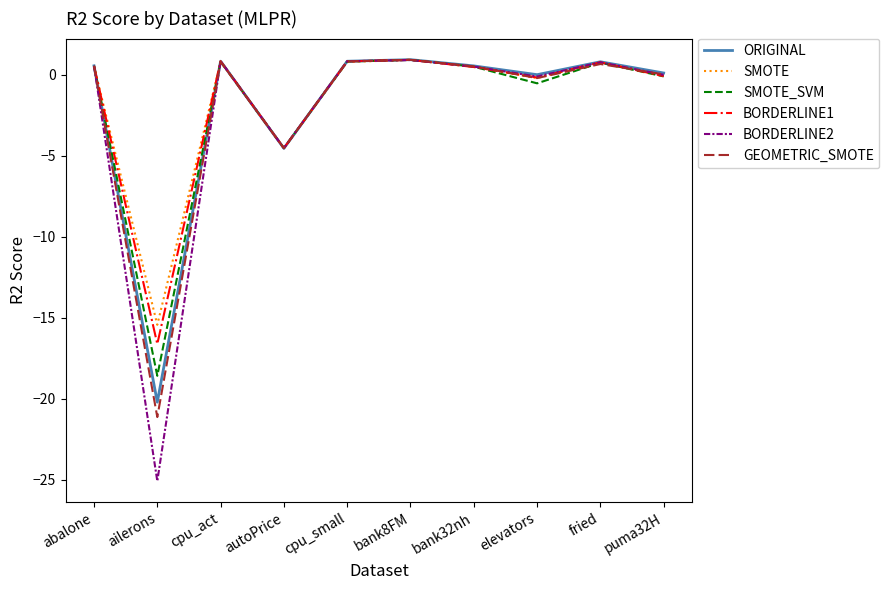

What is the difference between the second highest and second lowest values in the GEOMETRIC_SMOTE series?

5.4